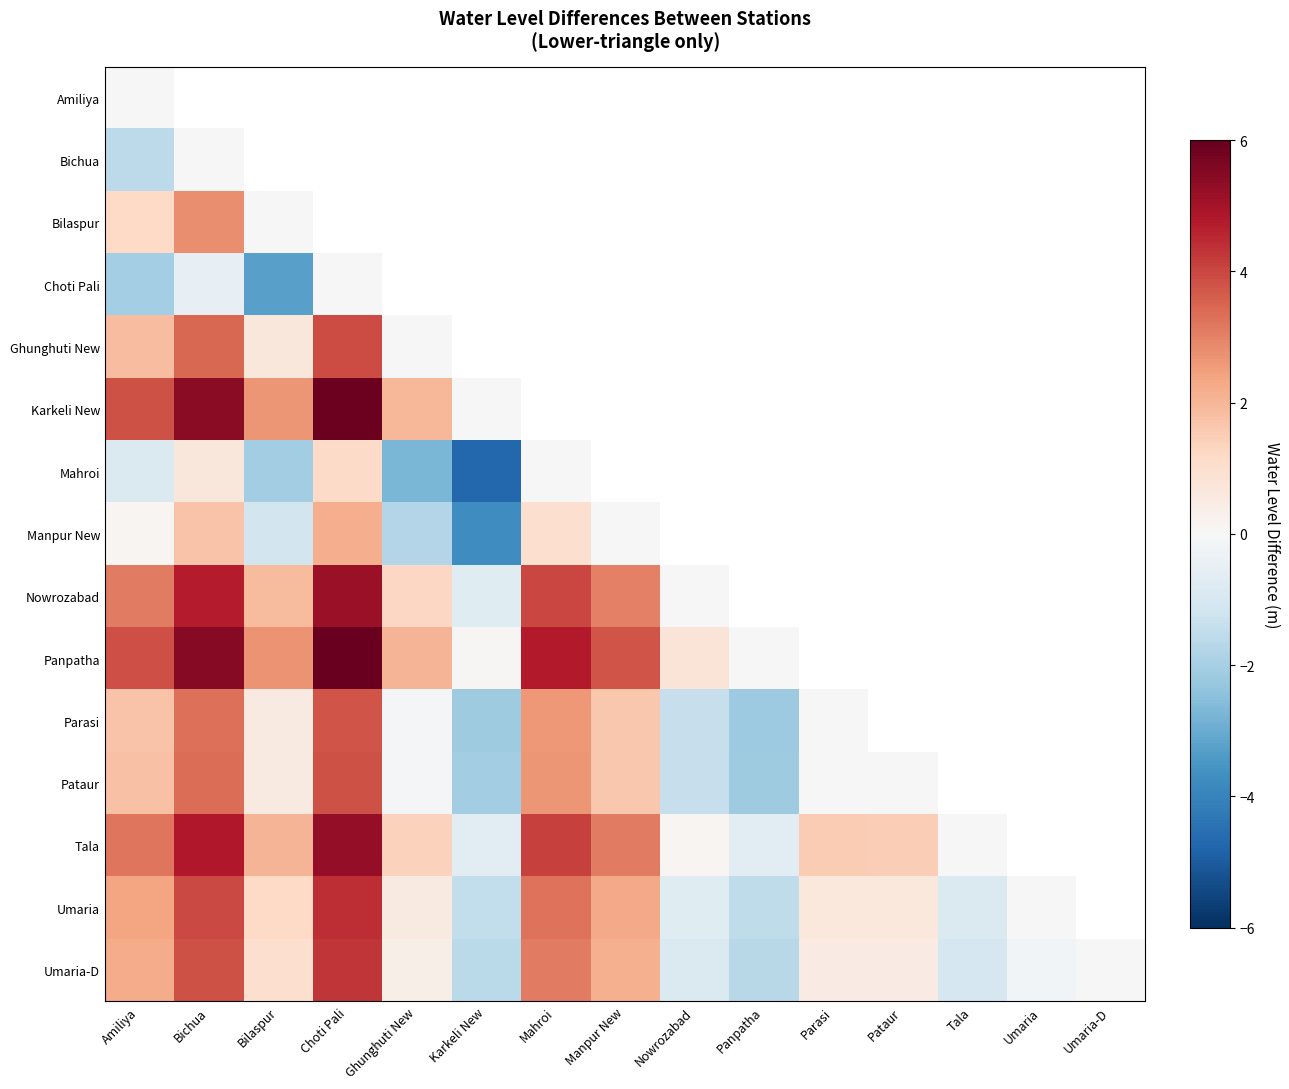

How many categories are shown in the chart?

15